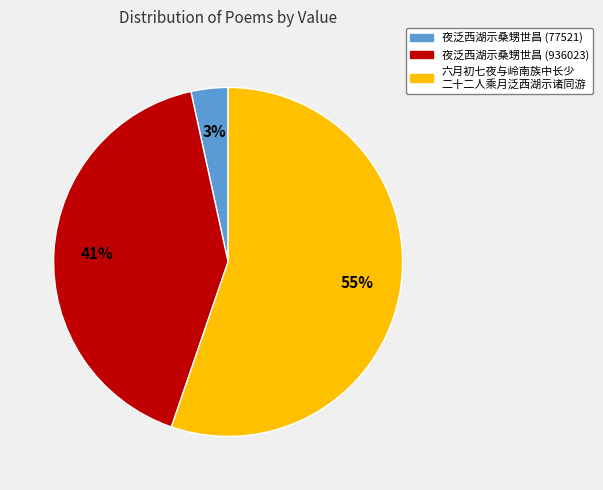

Is there a majority slice in this chart?

Yes